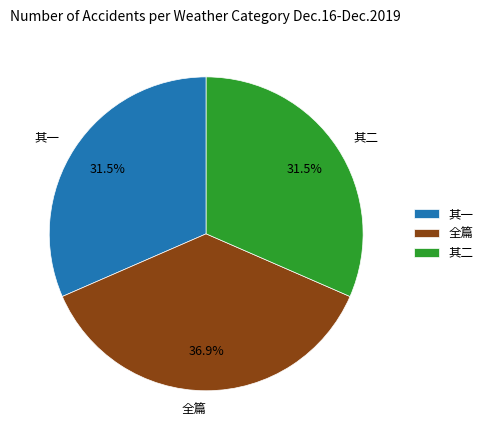

Do 全篇 and 其二 together represent more than half of the pie?

Yes